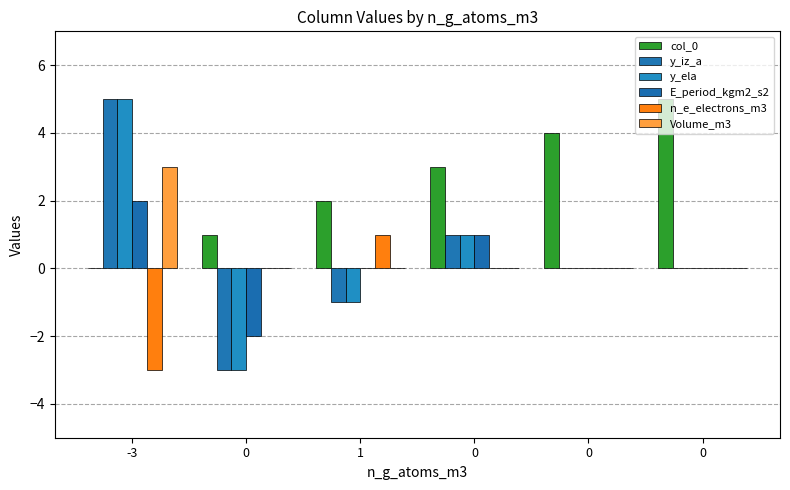

Count the number of categories in the chart.

6